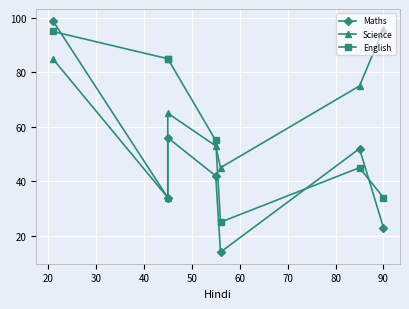

Does the chart display data point markers on the line(s)?

Yes